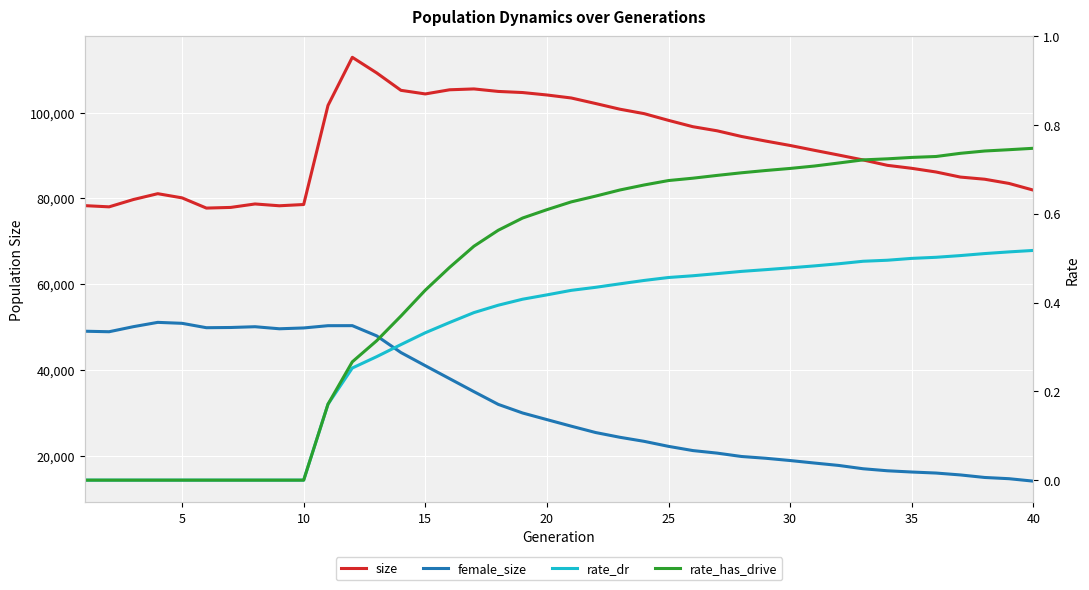

How many distinct data groups are displayed?

4